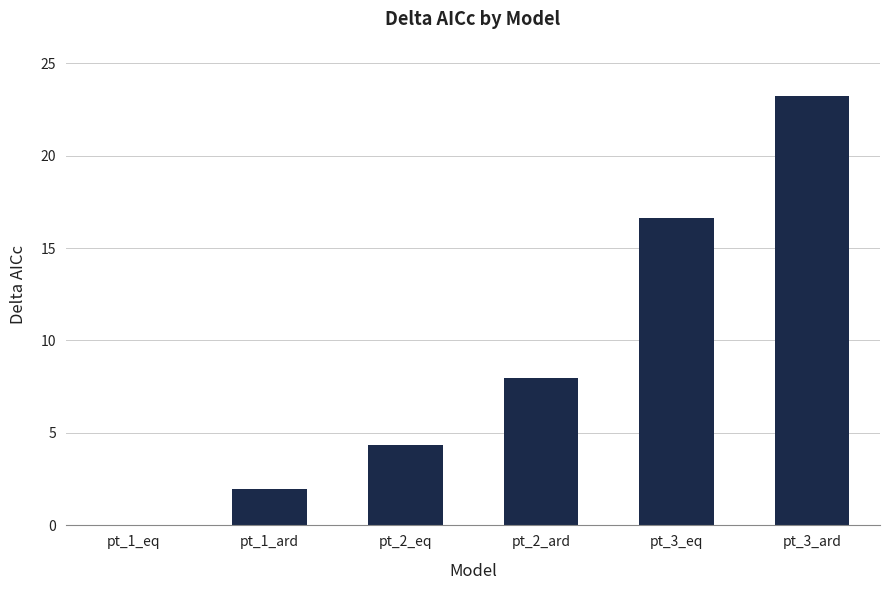

At which label is the value closest to 11?

pt_2_ard